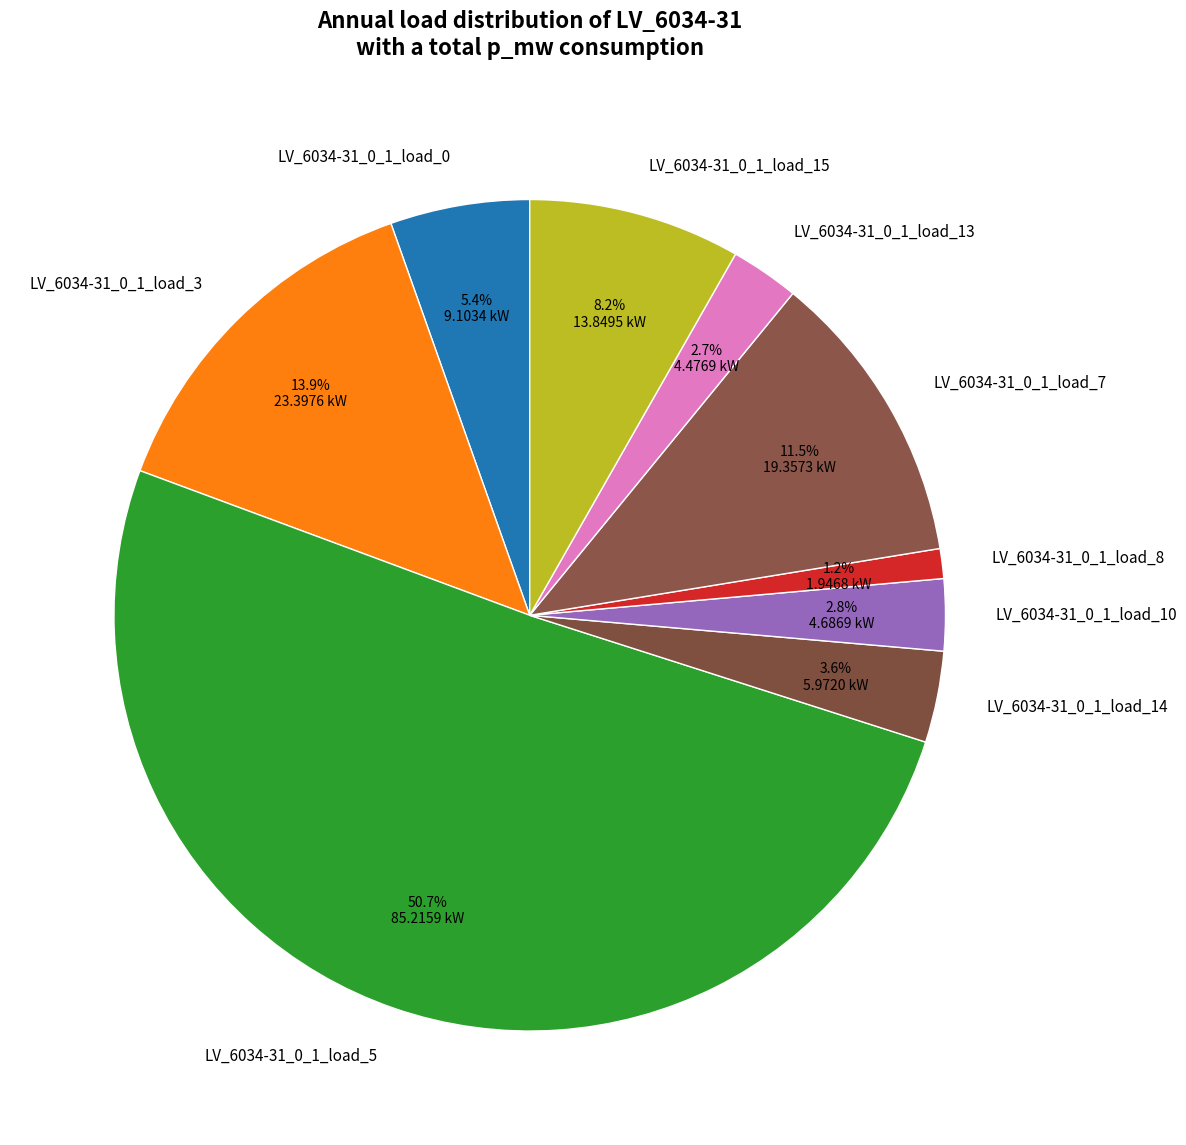

Combined, what portion of the pie is LV_6034-31_0_1_load_3 and LV_6034-31_0_1_load_7?

25.4%